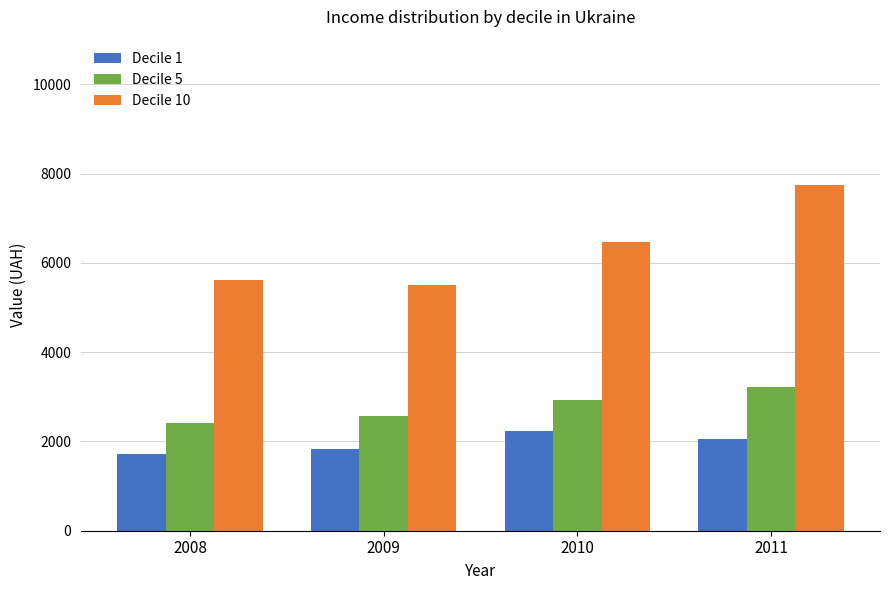

What is the value of the Decile 1 bar at the 4th from the left?

2062.7